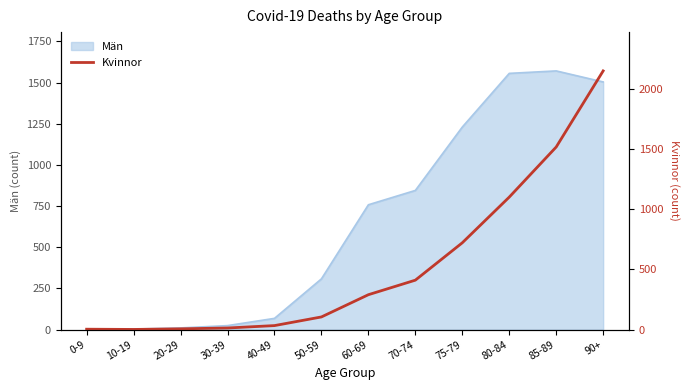

What is the difference between the maximum and minimum values?

2151